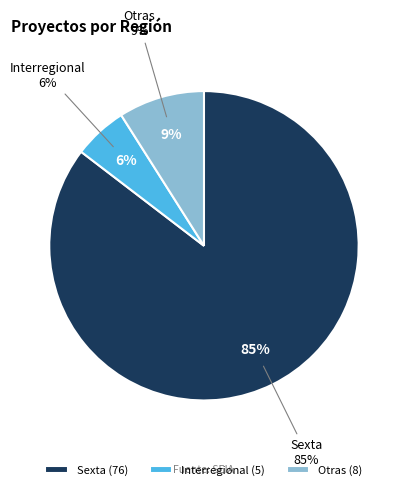

Approximately how many times larger is the value at Sexta compared to Interregional?

15.2